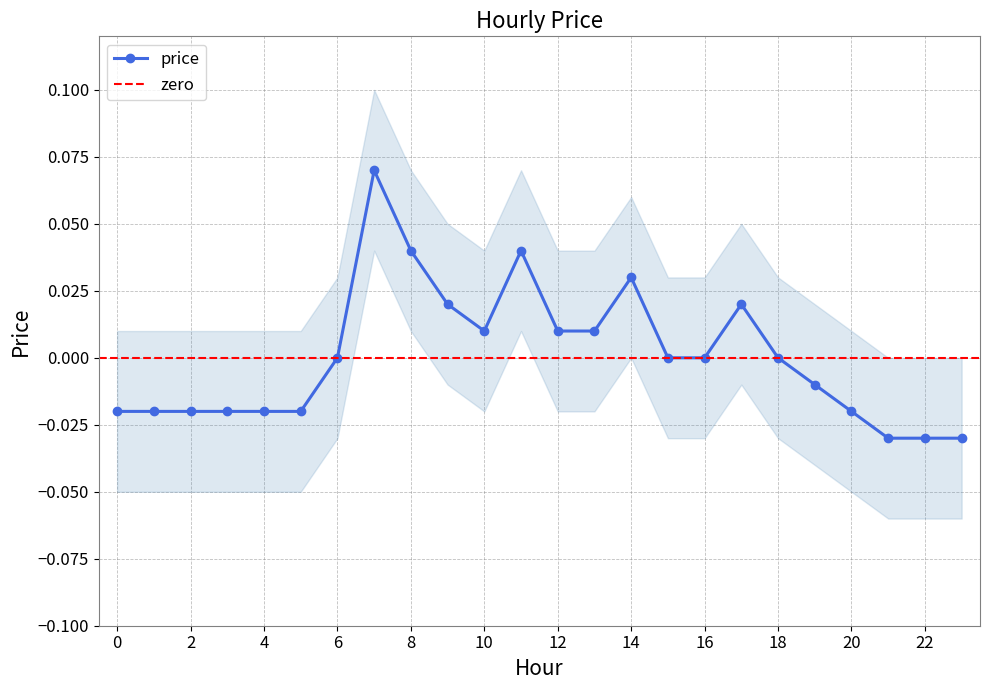

True or false: the data shows -0.0 at 1.

False